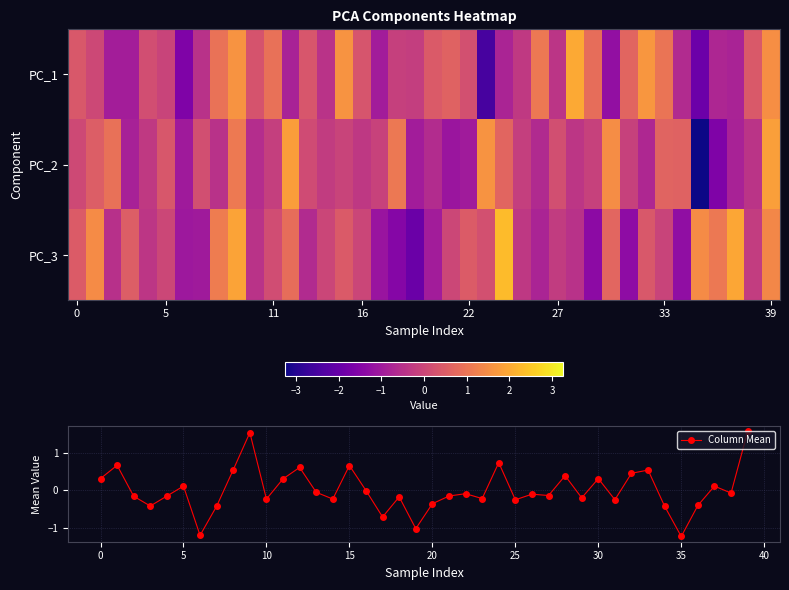

What is the maximum value for Column Mean?

1.6